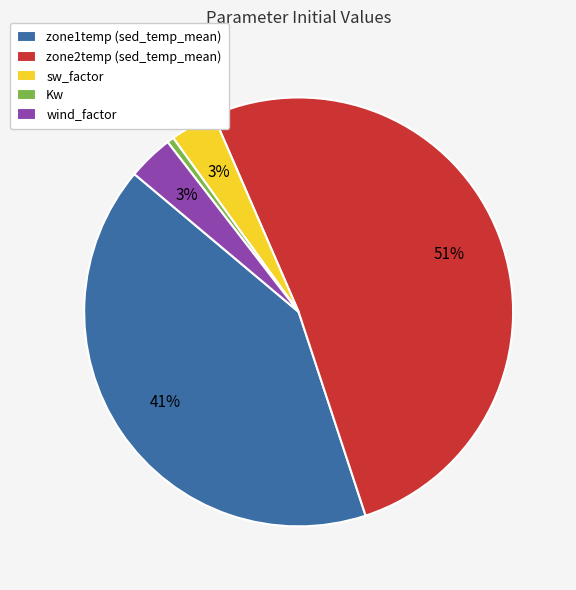

How many segments does this pie chart have?

5